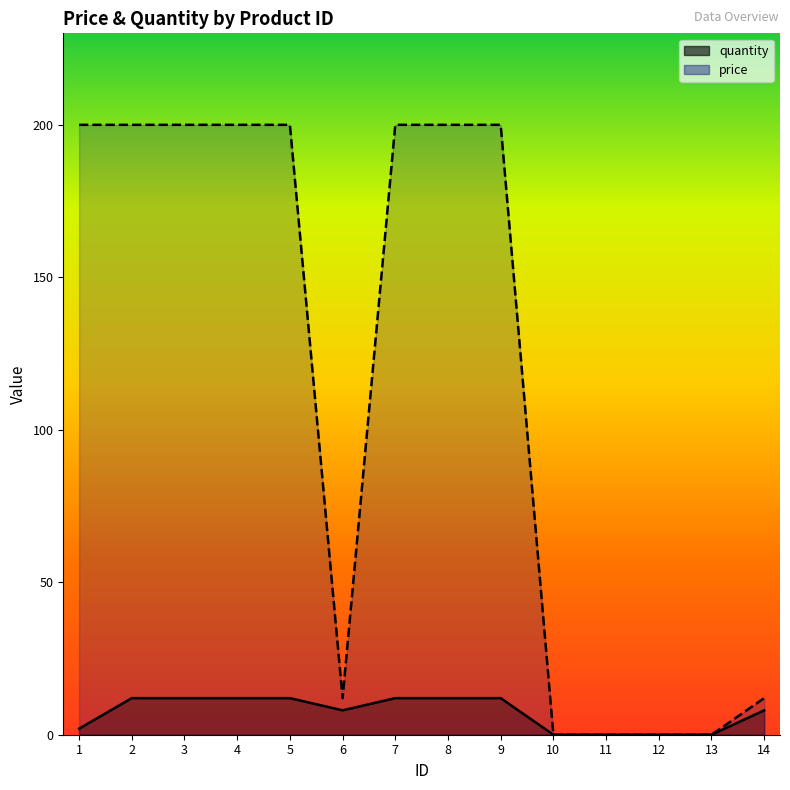

The quantity series shows 1 at 1. True or false?

False